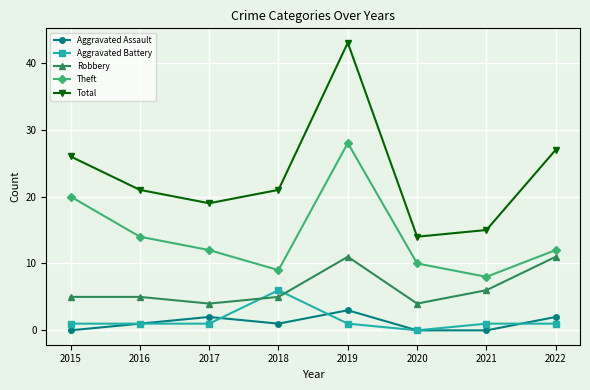

The value of Total at 2018 is 21. True or false?

True